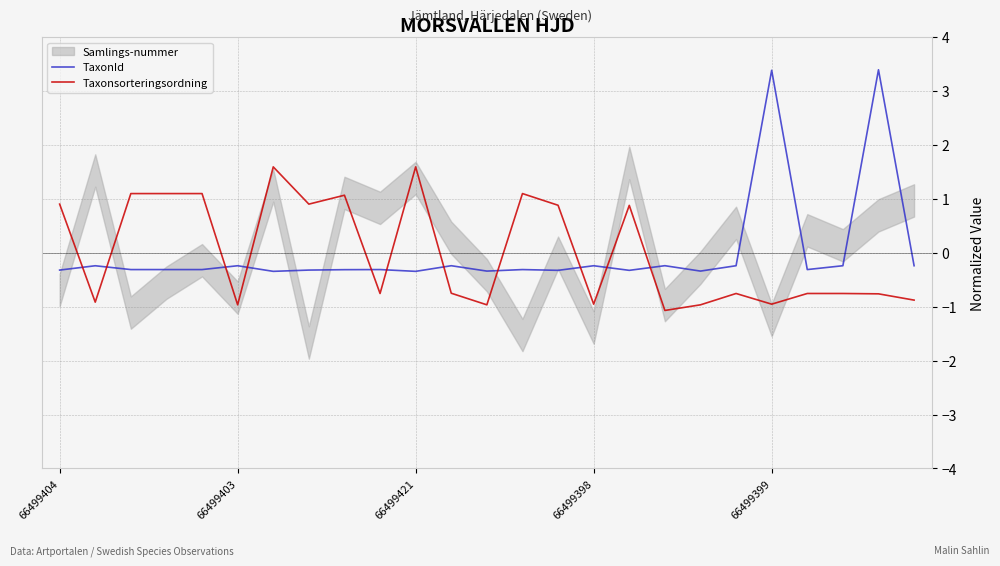

What is the spread (max minus min) of values at 21?

0.4